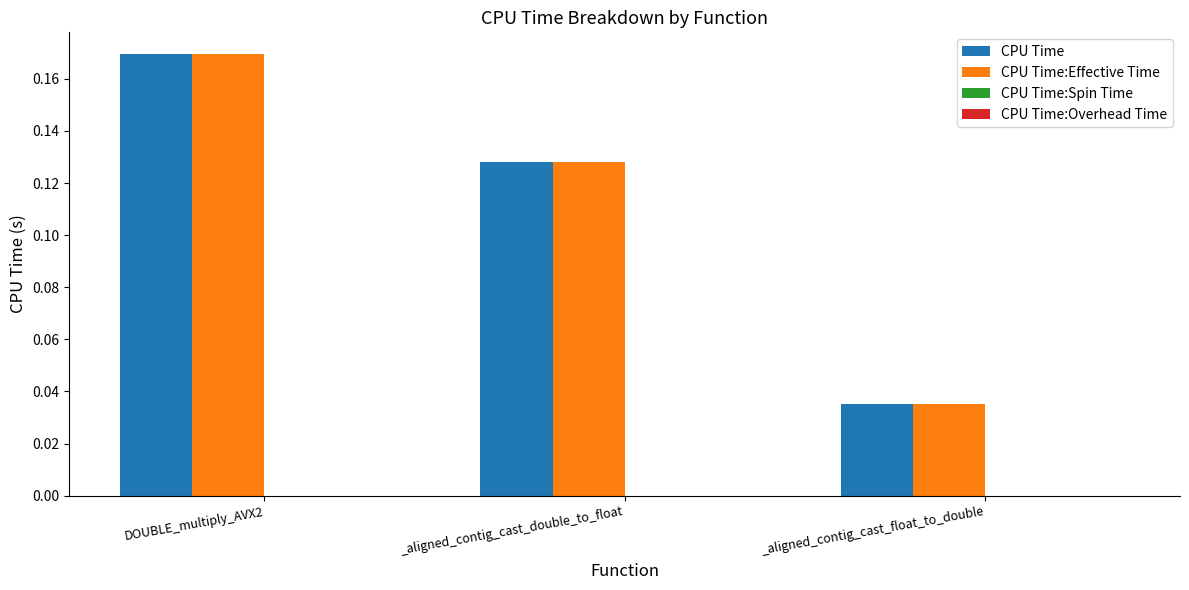

What is the total value across all series at DOUBLE_multiply_AVX2?

0.3